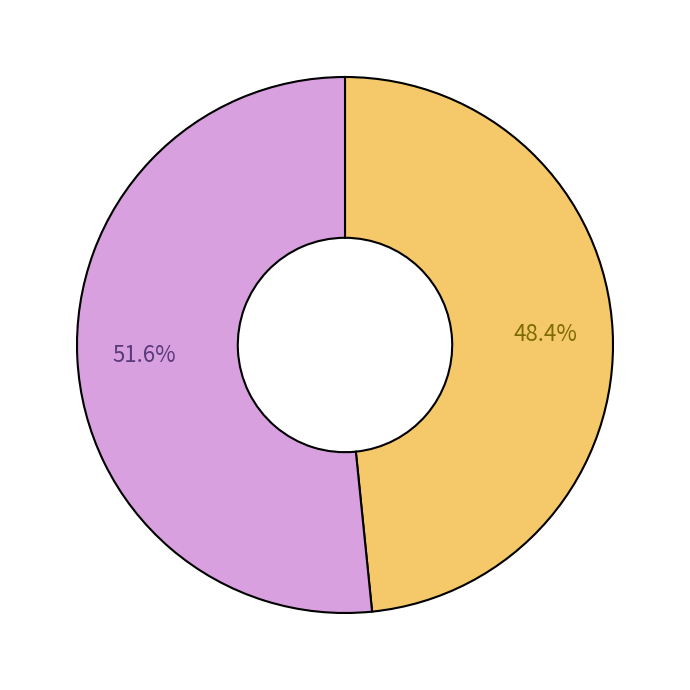

Is there a majority slice in this chart?

Yes